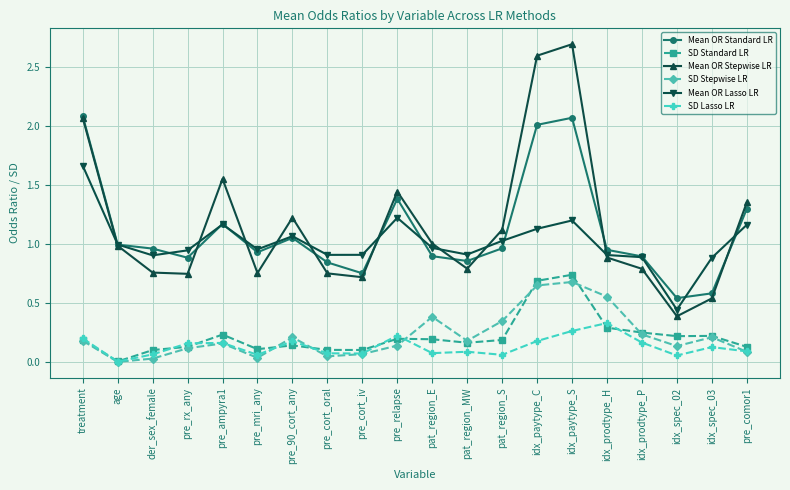

True or false: SD Lasso LR and Mean OR Stepwise LR cross at least once.

False